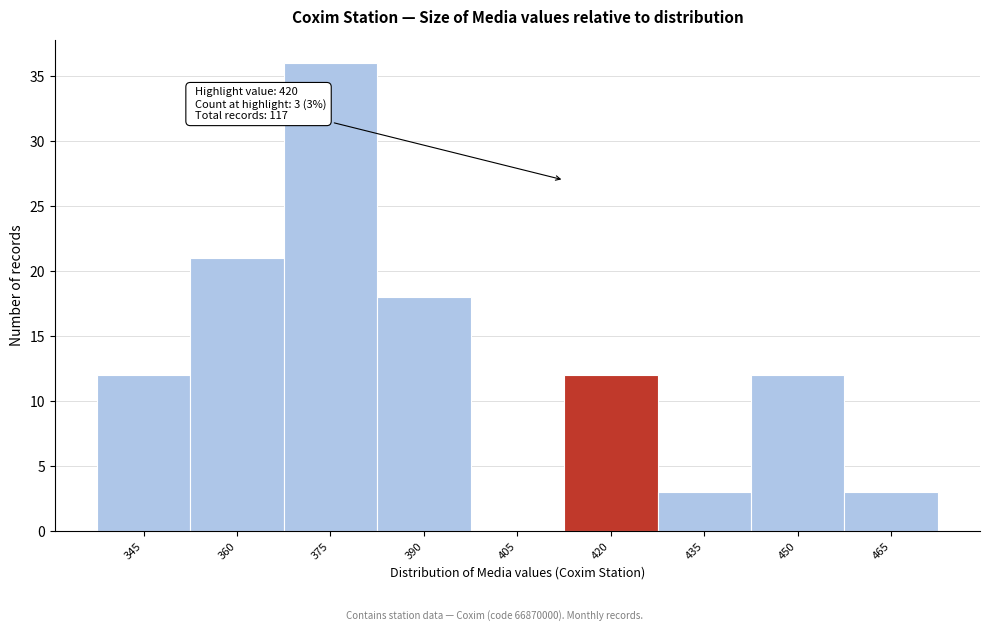

Reading right to left, extract all data points from this chart.

465=3	450=12	435=3	420=12	405=0	390=18	375=36	360=21	345=12